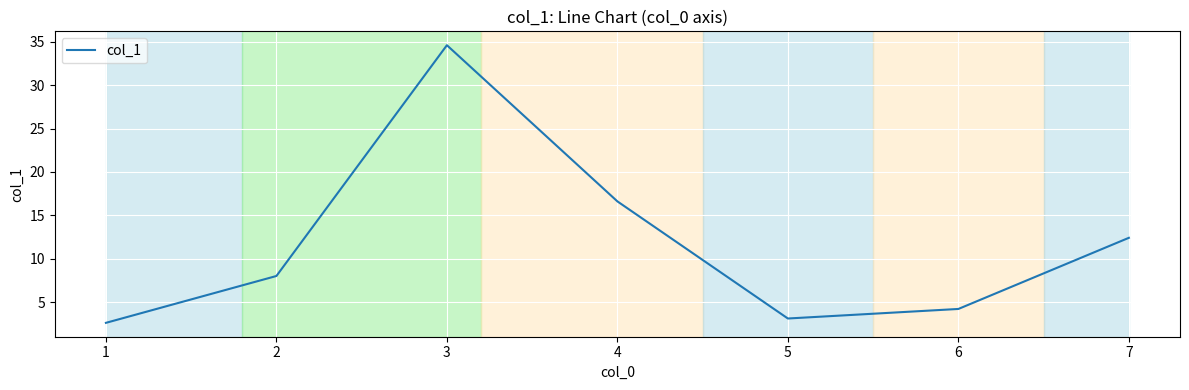

Where is the first local maximum?

3